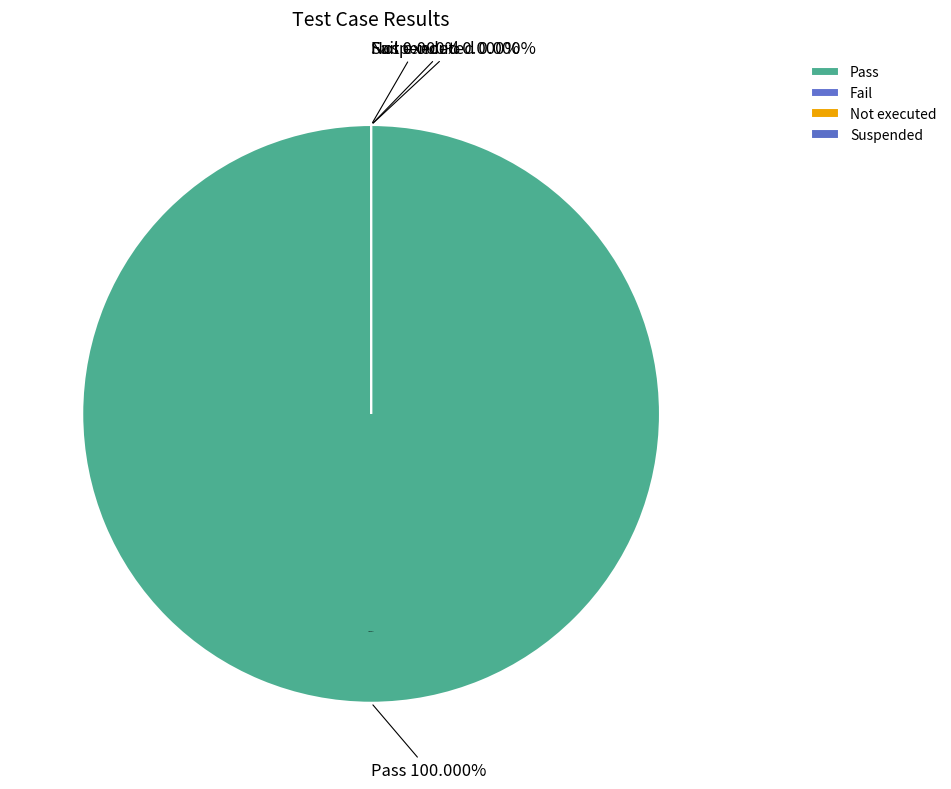

Combined, do Suspended and Fail account for over 50%?

No